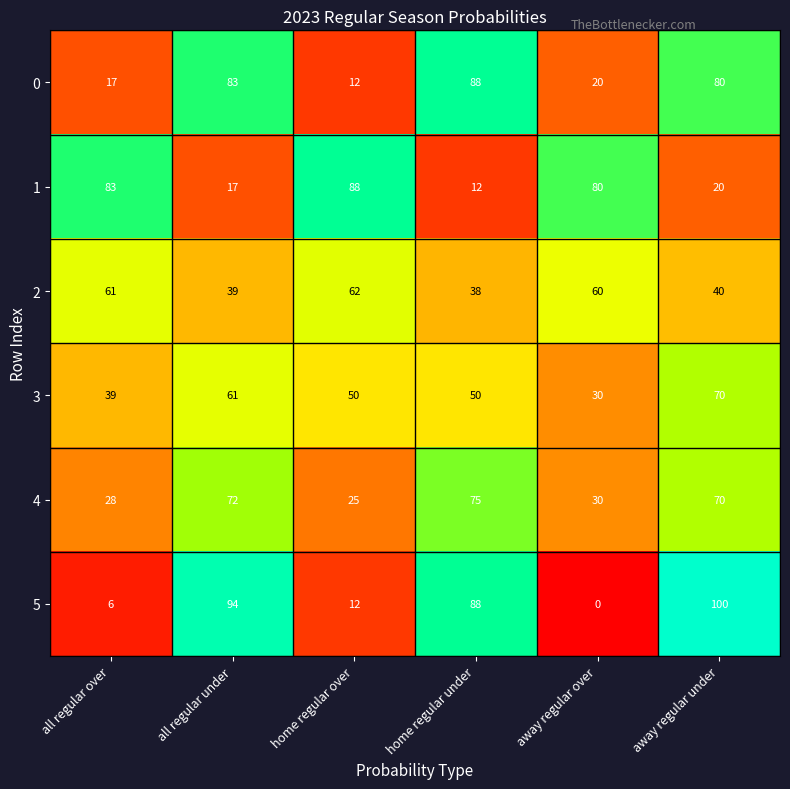

What is the difference between the 1 values at all regular under and away regular under?

3